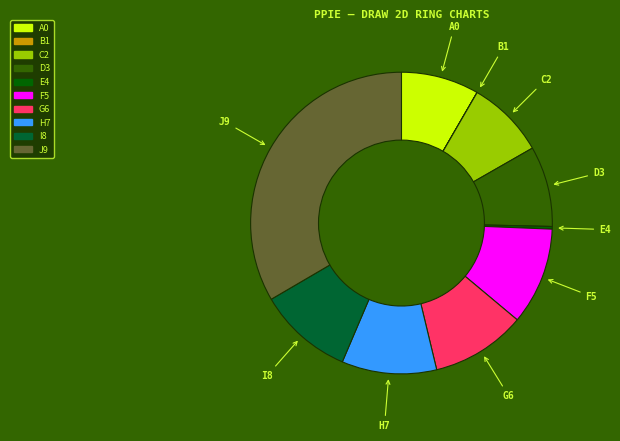

Between F5 and J9, which is larger?

J9